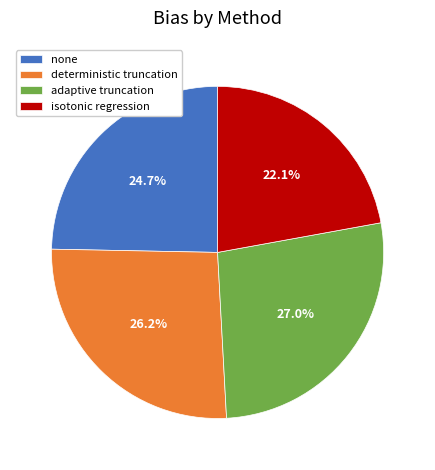

Which has a higher value, none or deterministic truncation?

deterministic truncation